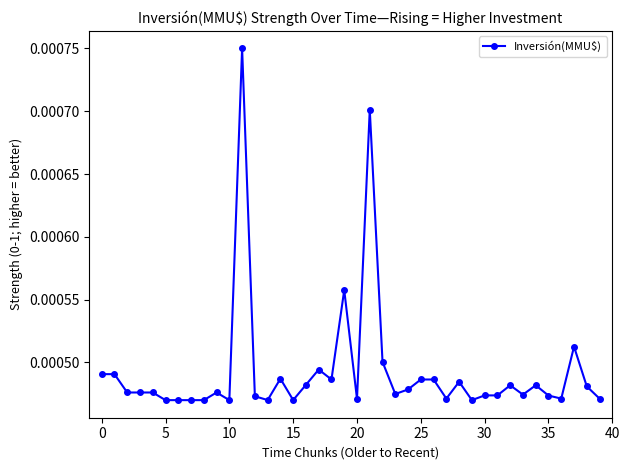

True or false: the data has more than 0 interior local peaks.

True